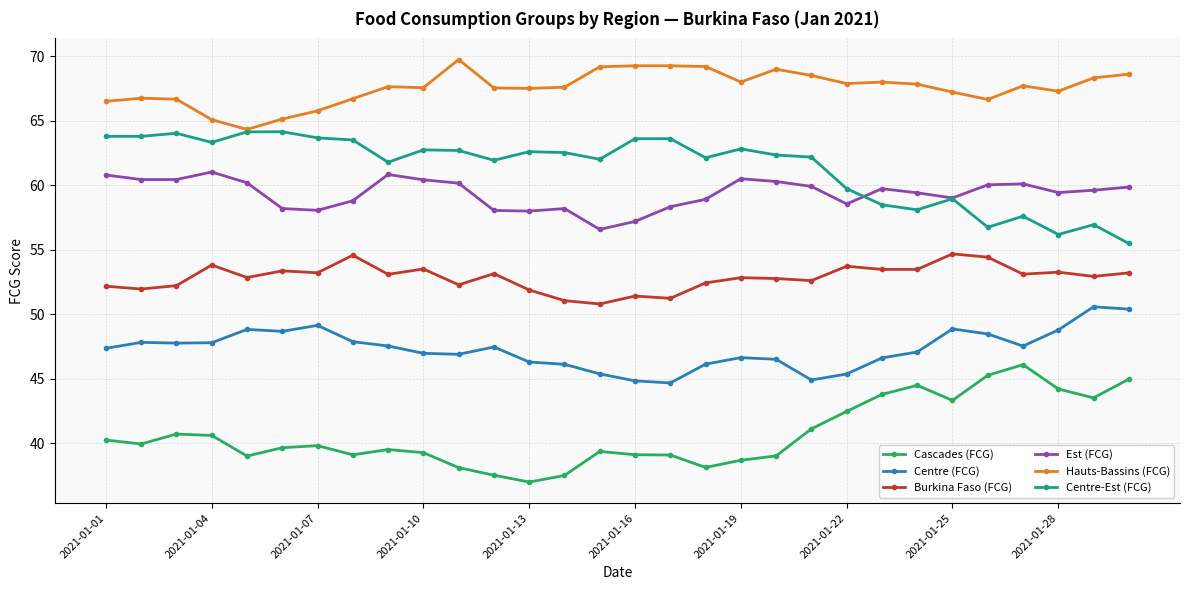

True or false: Burkina Faso (FCG) has more than 0 interior local peaks.

True